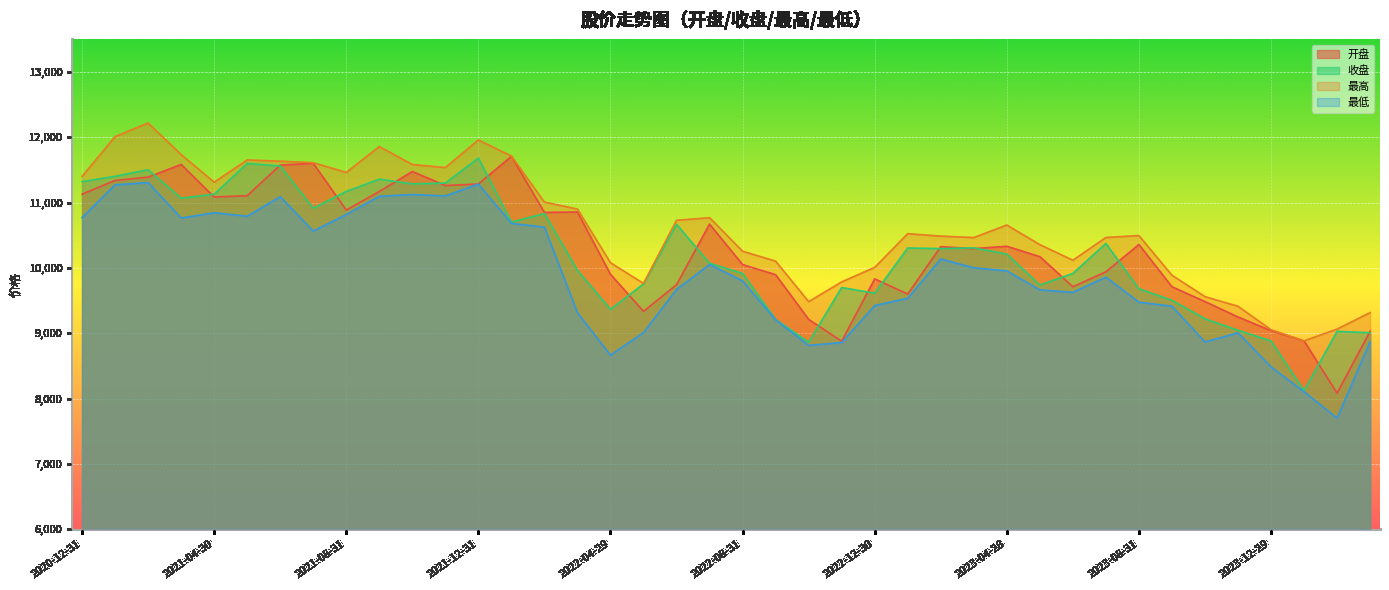

Between 2022-02-28 and 2023-02-28, which is larger?

2022-02-28